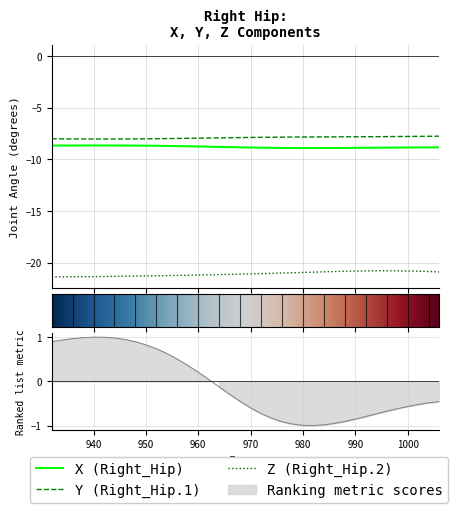

At how many categories does at least one series exceed -6?

38